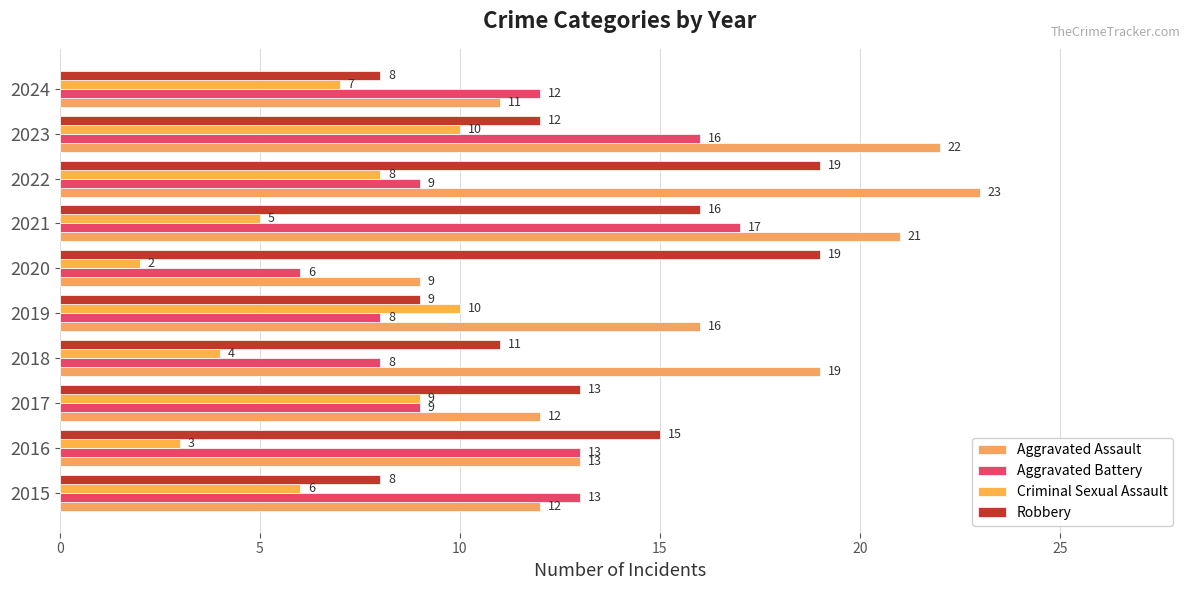

At how many categories does at least one series exceed 21?

2